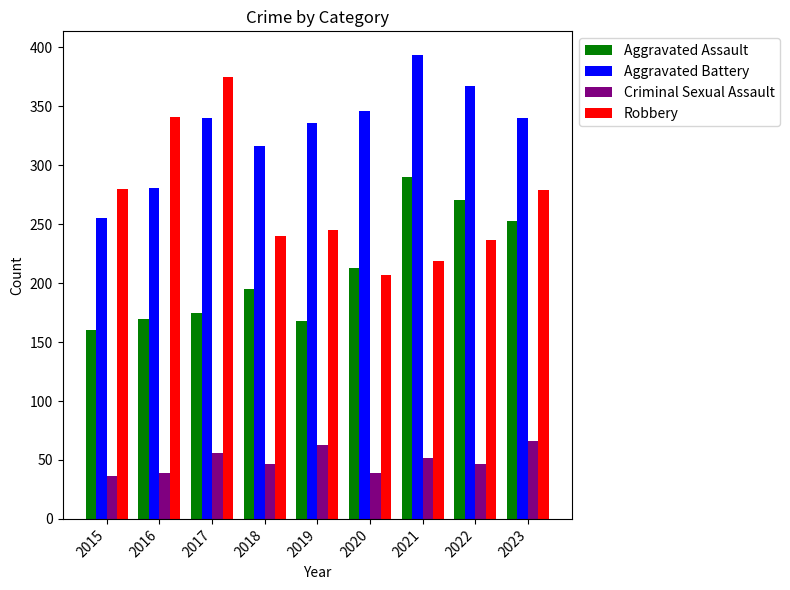

What is the spread (max minus min) of values at 2023?

274